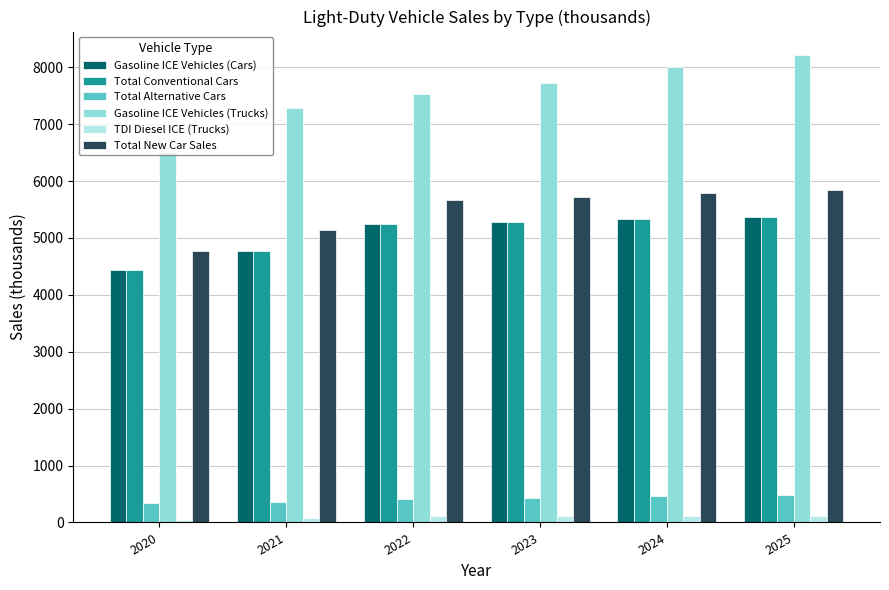

Is the value of Total New Car Sales at 2024 greater than the value of Total Conventional Cars at 2021?

Yes